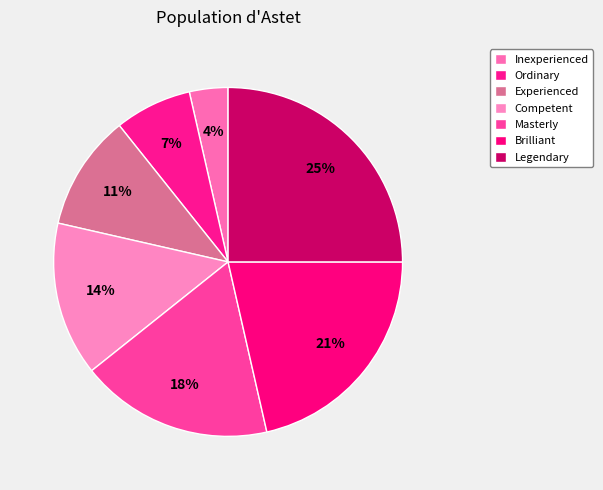

How many segments does this pie chart have?

7